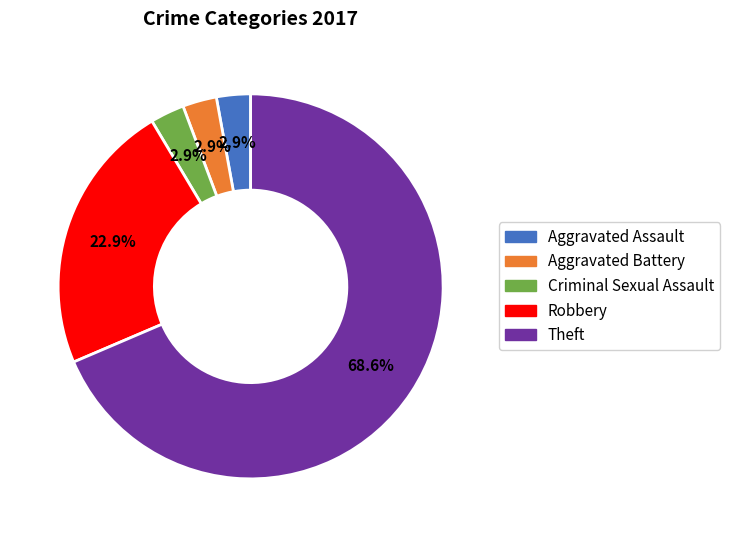

Is there any slice that represents more than half of the pie?

Yes